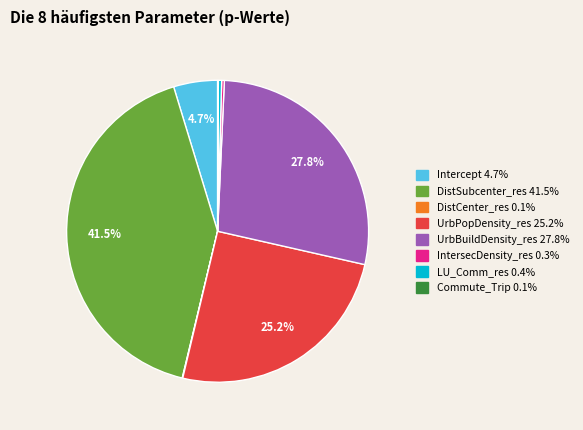

Combined, do LU_Comm_res and Intercept account for over 50%?

No